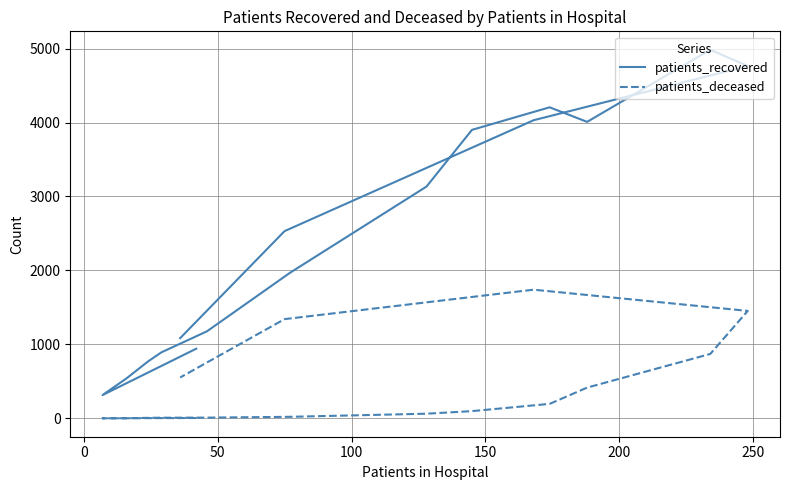

True or false: patients_deceased and patients_recovered intersect in this chart.

False